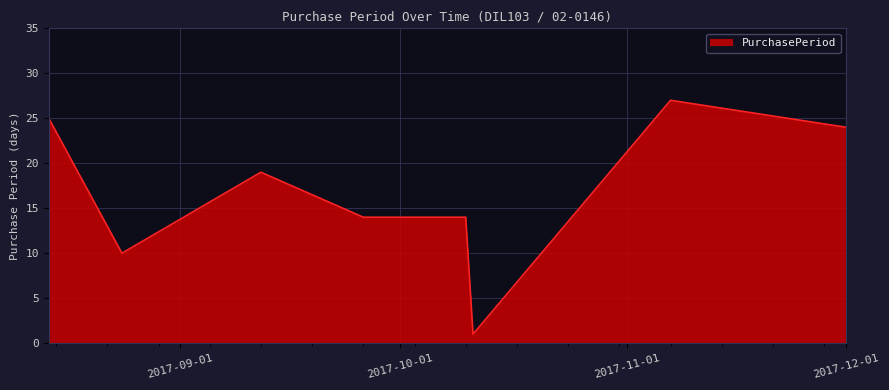

What is the sum of all values?

134